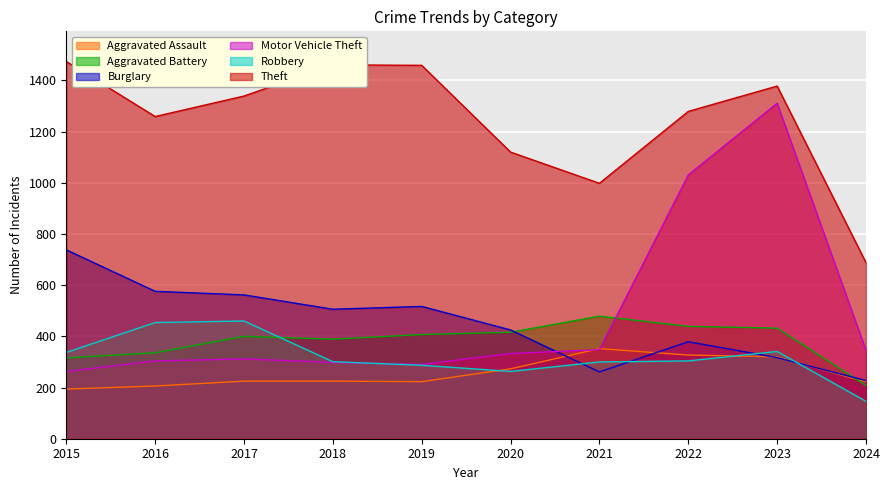

What is the difference between the Aggravated Battery values at 2015 and 2023?

116